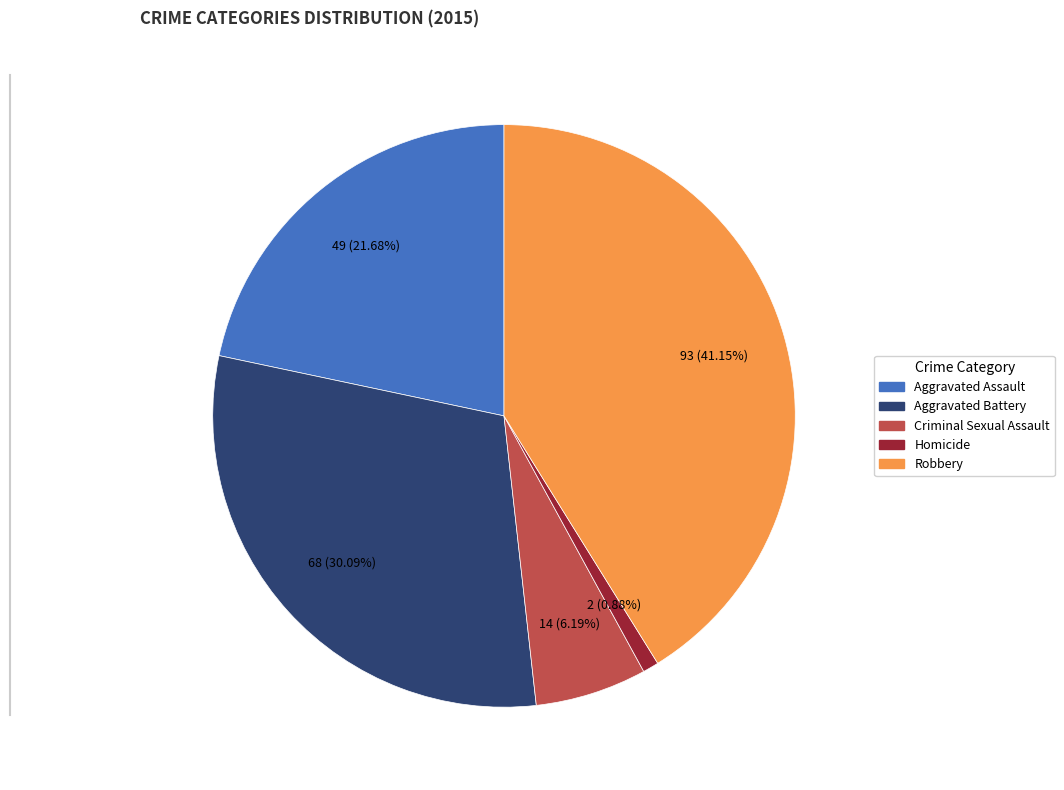

What is the total percentage of Aggravated Assault and Aggravated Battery?

51.8%